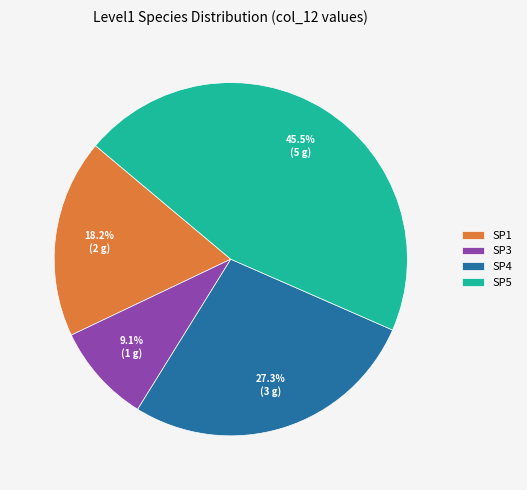

How many slices are in this pie chart?

4